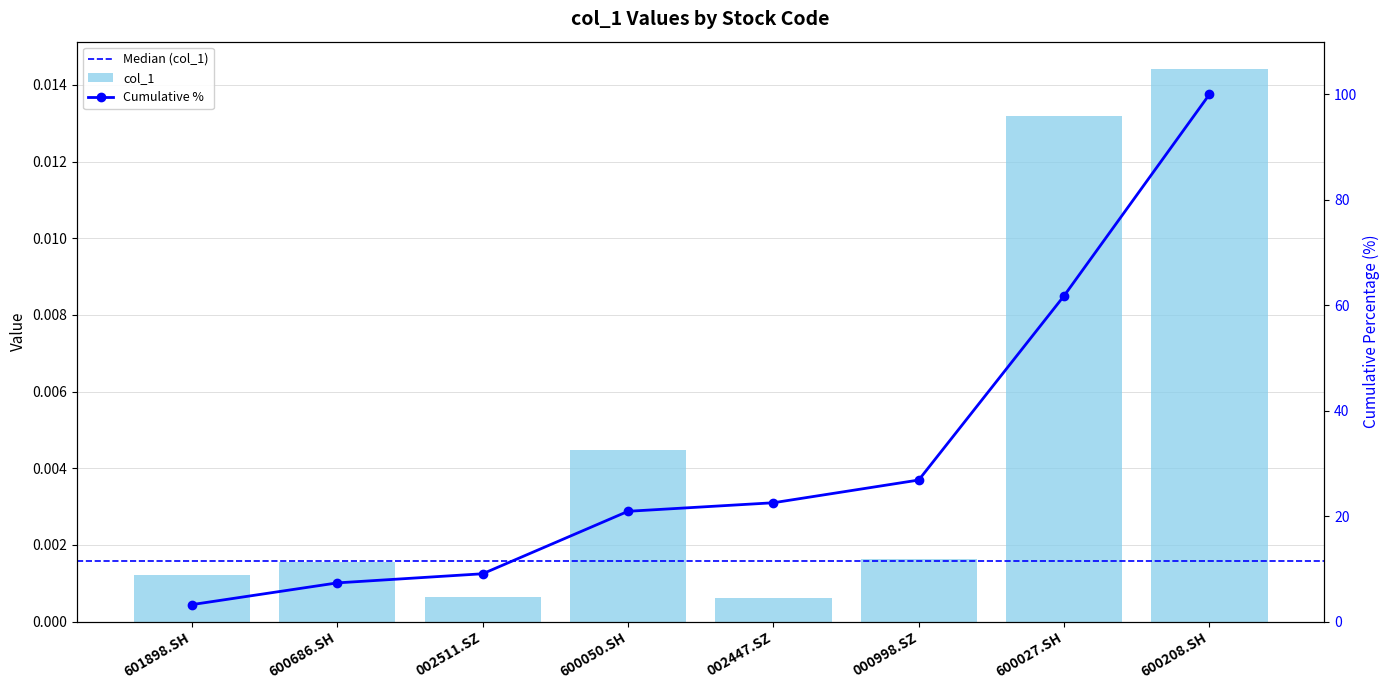

What is the label of the 3rd bar from the right?

000998.SZ